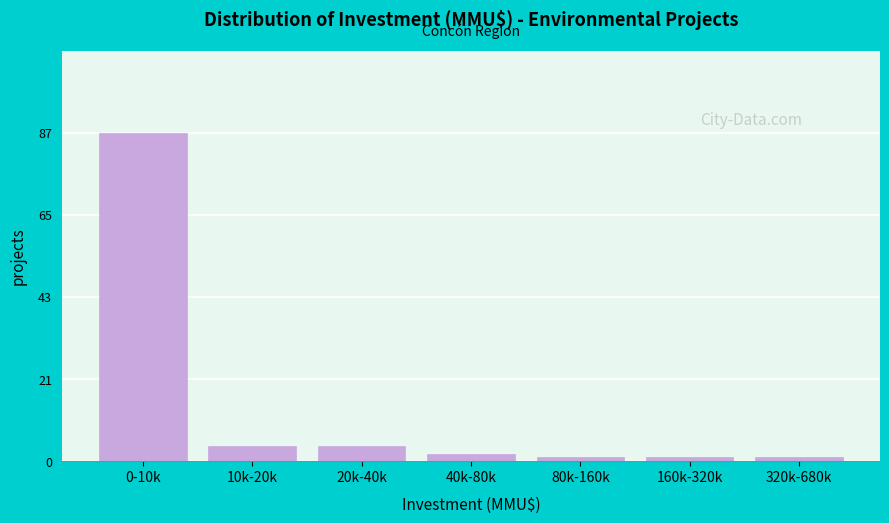

Reading left to right, what are all the values shown in this chart?

0-10k=87	10k-20k=4	20k-40k=4	40k-80k=2	80k-160k=1	160k-320k=1	320k-680k=1